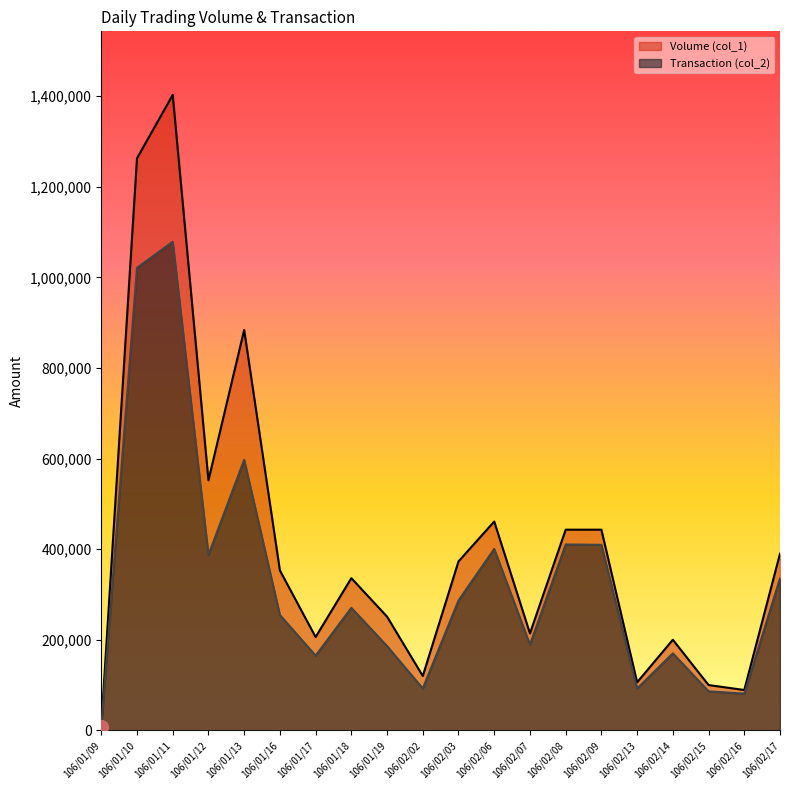

What is the minimum value for Volume (col_1)?

10000